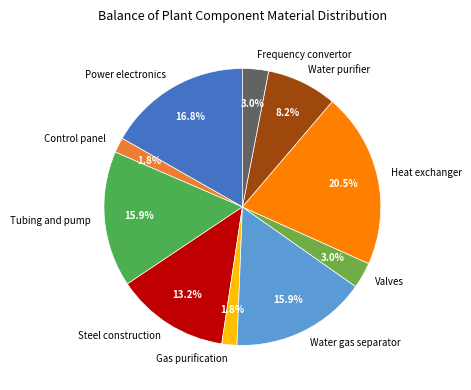

Is it true that Frequency convertor is 3% of the pie?

True